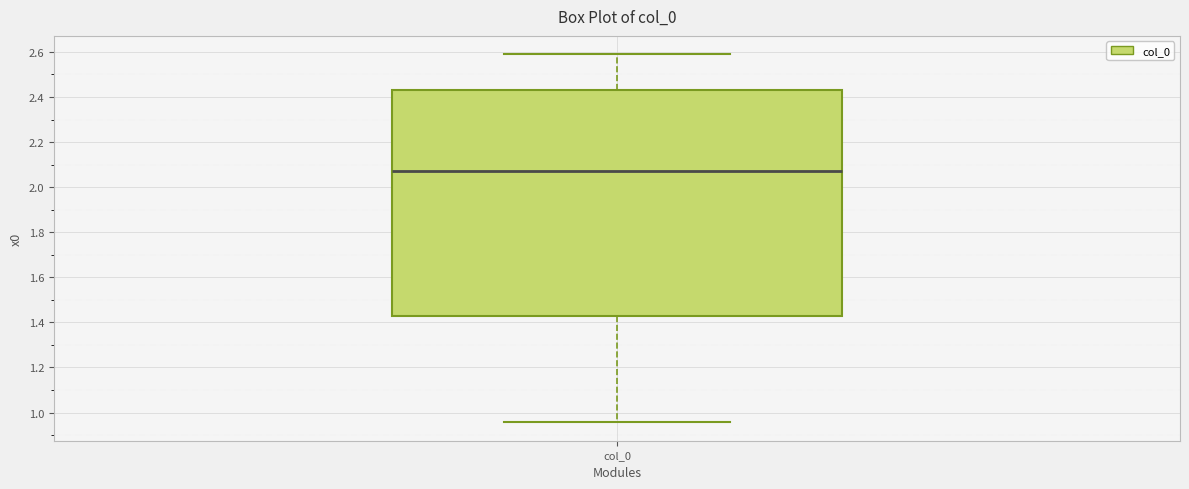

Where does the lower whisker of the box for col_0 end on the y-axis? The values are not printed on the chart, so give them approximately, as read against the axis.

0.96